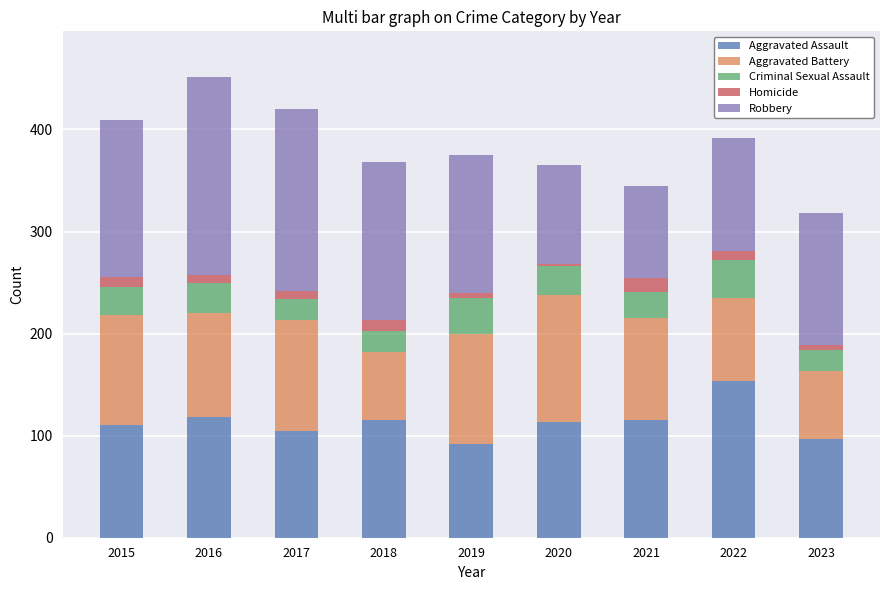

What is the total value across all series at 2018?

368